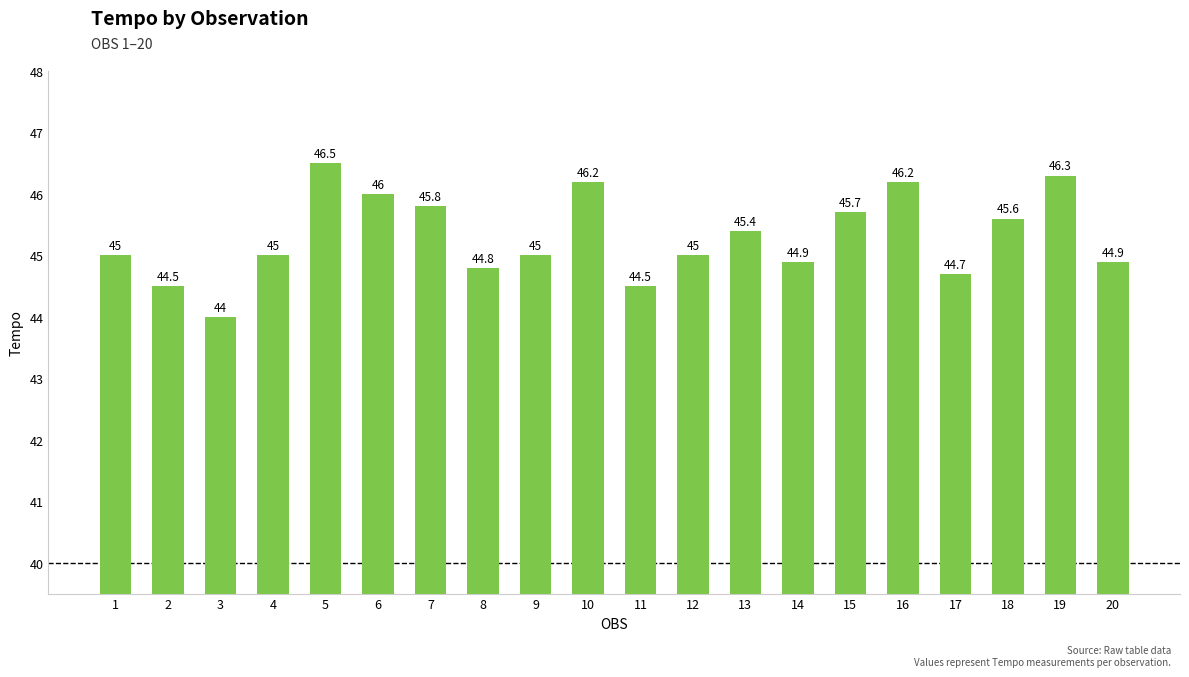

How many values are below 45?

7